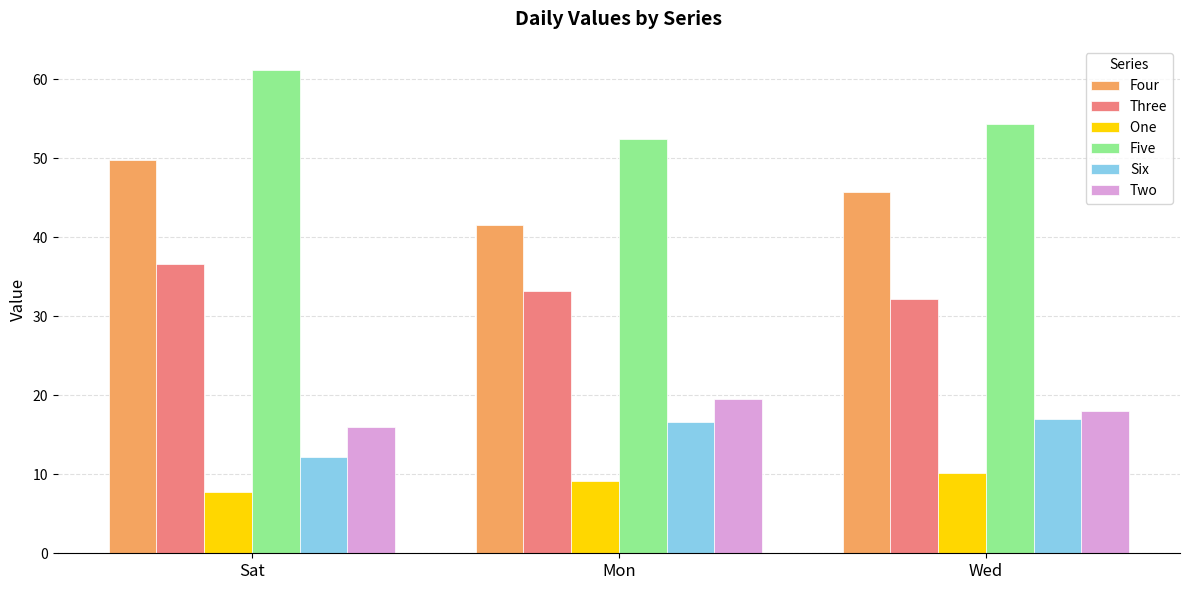

What is the total value across all series at Wed?

177.6